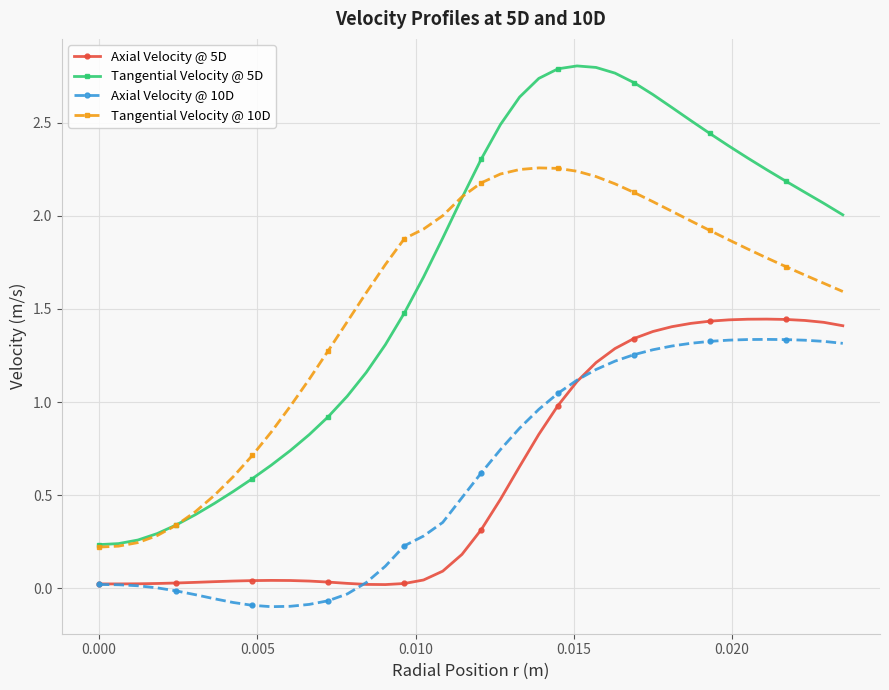

True or false: Axial Velocity @ 5D and Tangential Velocity @ 10D intersect in this chart.

False